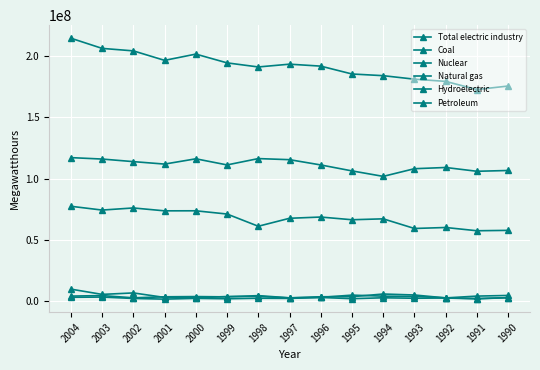

Reading right to left, list all the values displayed in this chart.

Total electric industry: 1990=175623313	1991=172762709	1992=179405645	1993=181214134	1994=184078701	1995=185451311	1996=191872625	1997=193463196	1998=191191520	1999=194528046	2000=201687980	2001=196576594	2002=204322878	2003=206349513	2004=214658501
Coal: 1990=106677155	1991=106028875	1992=109124697	1993=108131819	1994=101867590	1995=106334646	1996=111199706	1997=115504503	1998=116387156	1999=111214373	2000=116212561	2001=111900450	2002=113906440	2003=116009875	2004=117175783
Nuclear: 1990=57787051	1991=57475671	1992=60132729	1993=59330534	1994=67206815	1995=66461535	1996=68672038	1997=67654588	1998=61149224	1999=71127449	2000=73771347	2001=73730797	2002=76088930	2003=74360862	2004=77458632
Natural gas: 1990=2833882	1991=2108889	1992=2707834	1993=3869668	1994=4079764	1995=4926182	1996=3093102	1997=2654903	1998=3890017	1999=3802014	2000=2699073	2001=3036298	2002=6715537	2003=5518536	2004=9813647
Hydroelectric: 1990=2869192	1991=1920358	1992=2577615	1993=2376466	1994=2749785	1995=2030207	1996=3012078	1997=2249115	1998=2381352	1999=1946598	2000=2290232	2001=1650004	2002=2210563	2003=3346267	2004=3155338
Petroleum: 1990=4656169	1991=4126481	1992=2649393	1993=5027945	1994=5830229	1995=3649528	1996=3592321	1997=2706158	1998=4519834	1999=3496546	2000=3750652	2001=3563989	2002=2734938	2003=4538543	2004=4146832